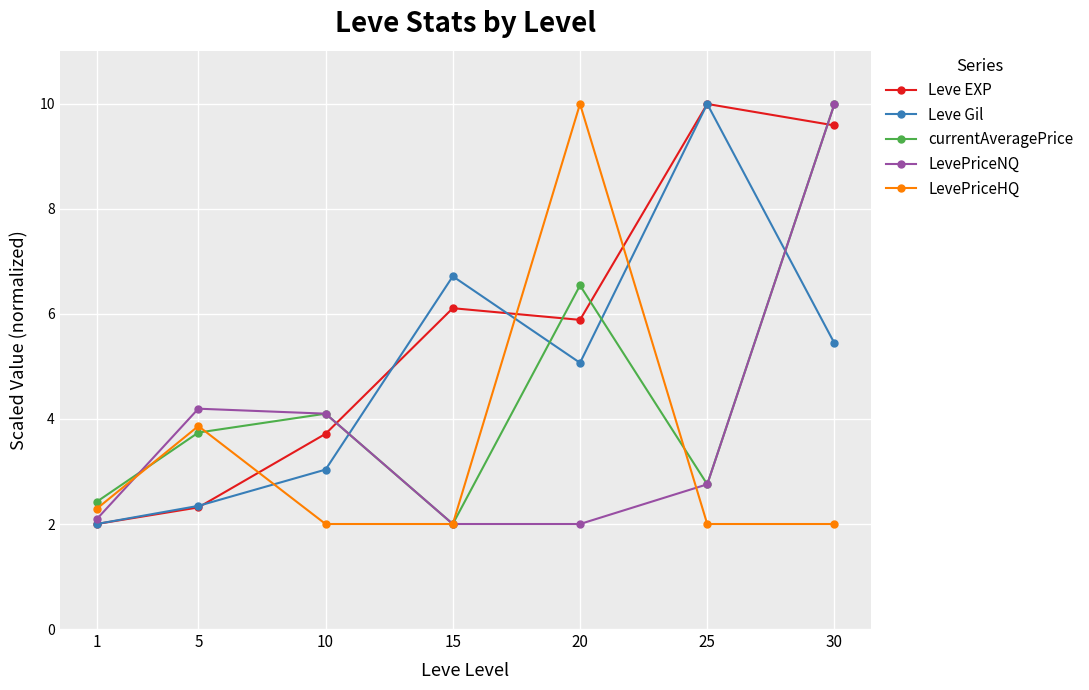

Does the chart have visible grid lines?

Yes